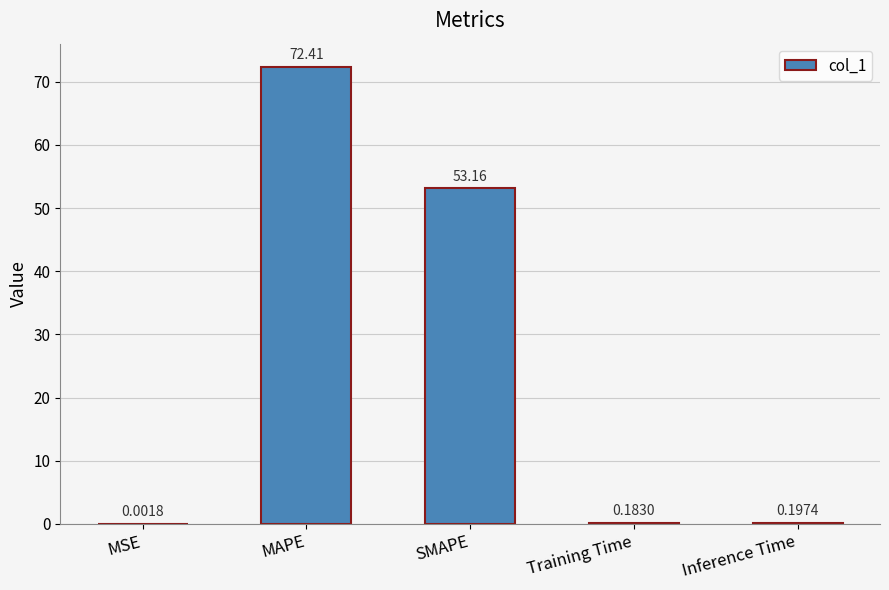

Where is the data nearest to the value 36?

SMAPE